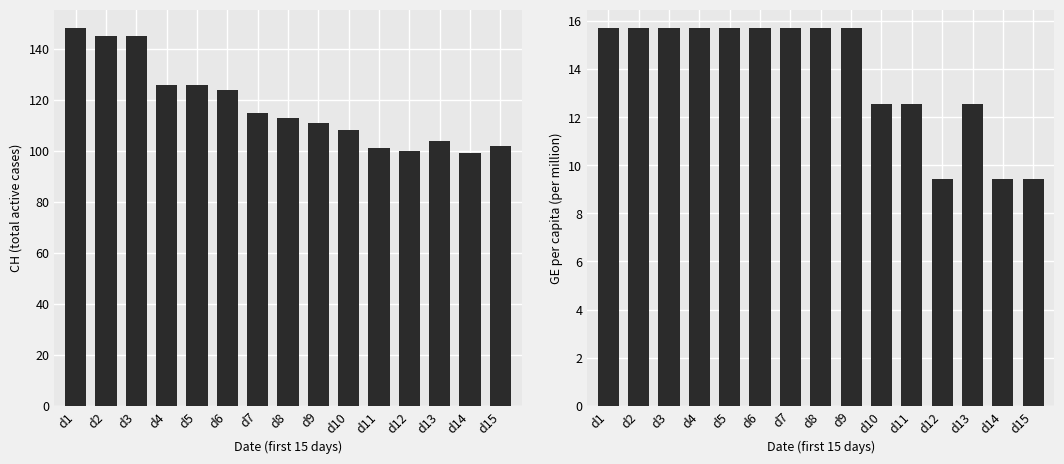

Rank the series at d9 from lowest to highest value.

GE_pc, CH